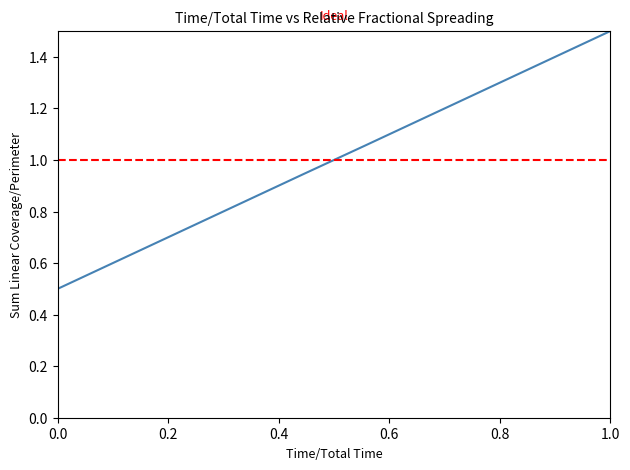

What is the value of the 7th point from the left?

1.2